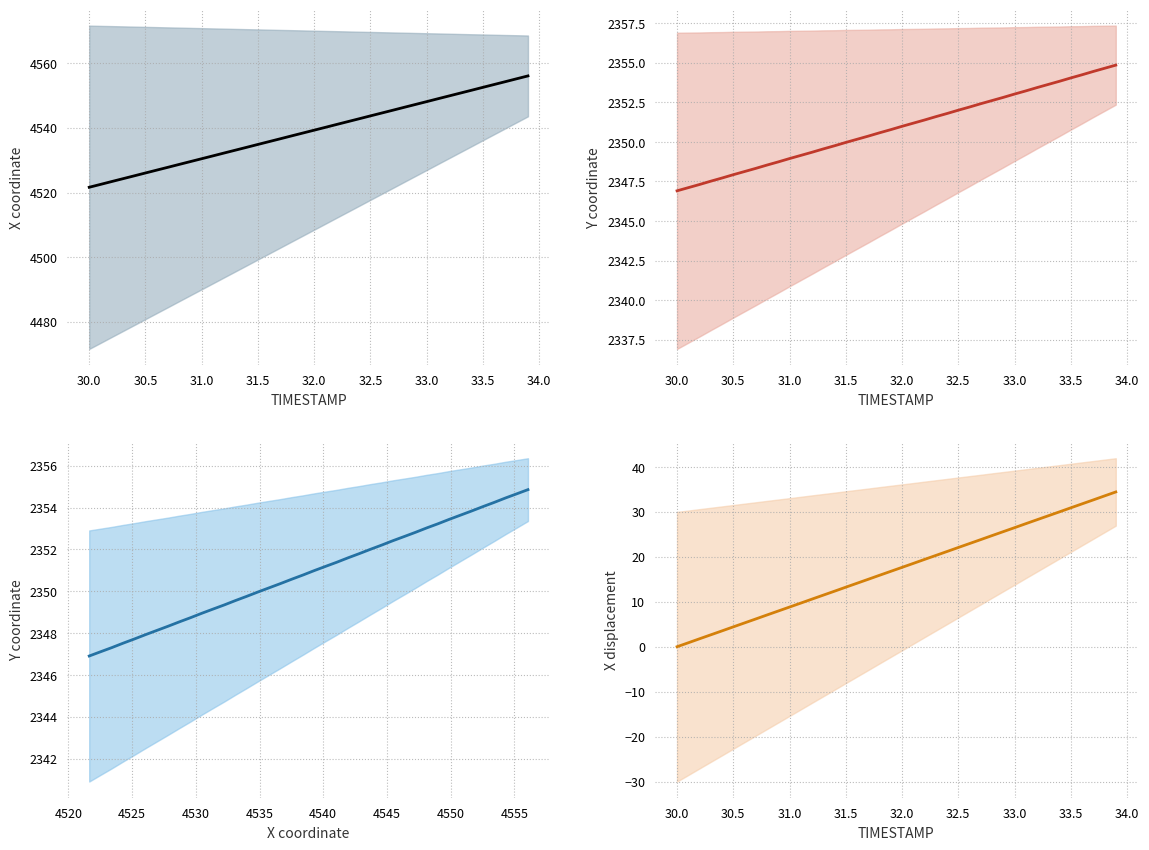

How many lines are shown in the chart?

4